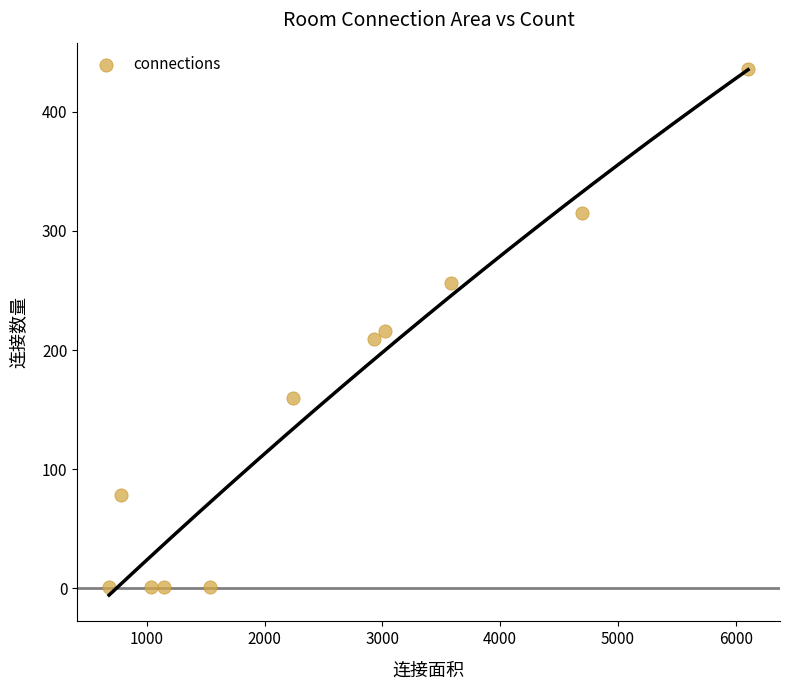

What is the range of X values (max minus min)?

5424